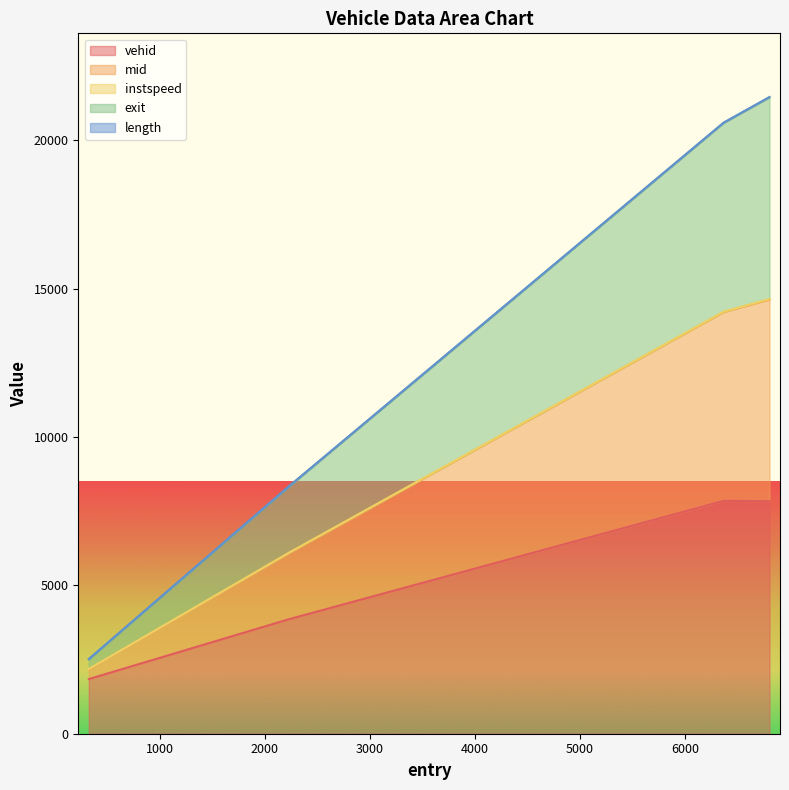

Read the exit value at 2223.949270291762.

8321.8